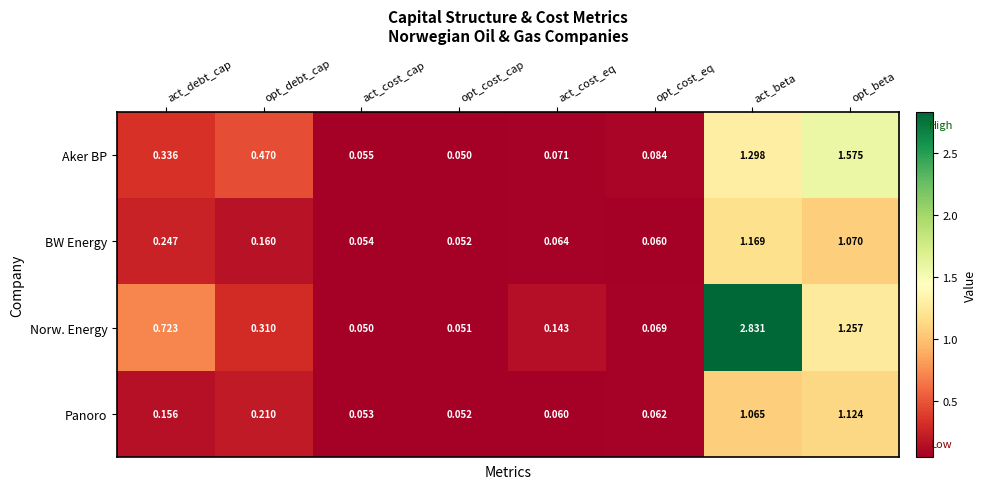

Which series has the largest total across all categories?

Norw. Energy